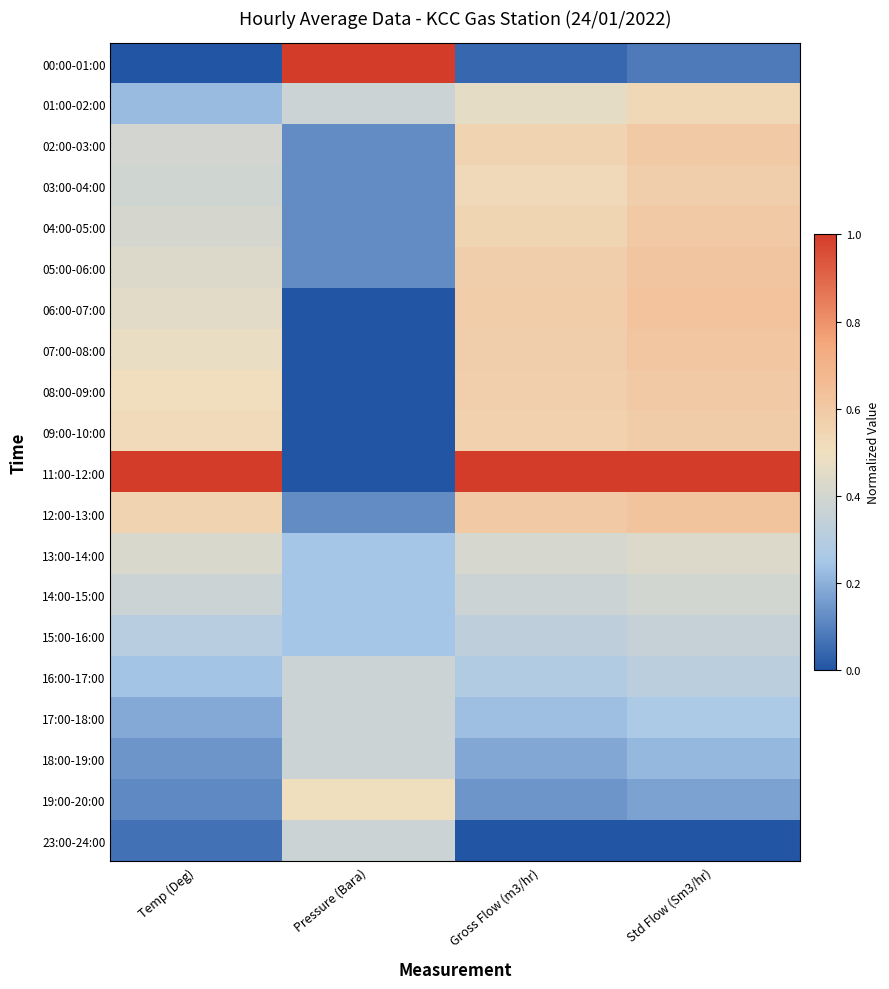

At how many categories does at least one series exceed 0?

4